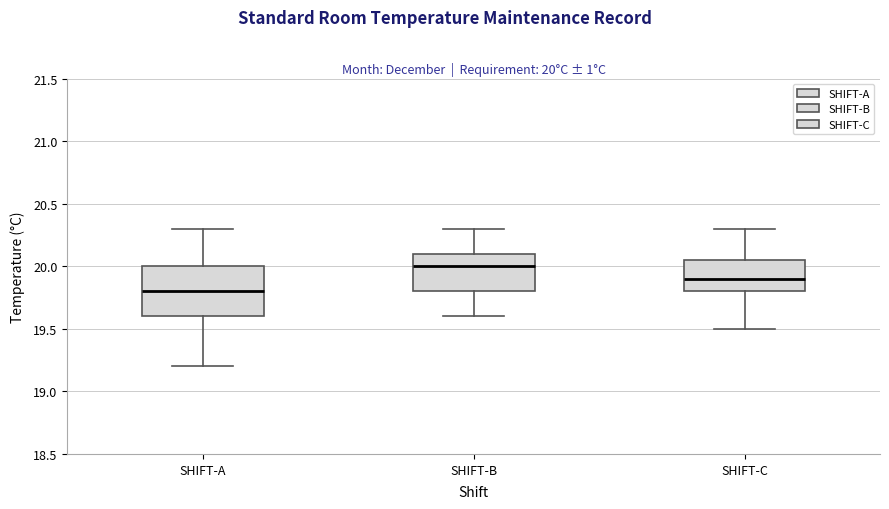

Which box has the lowest median line?

SHIFT-A